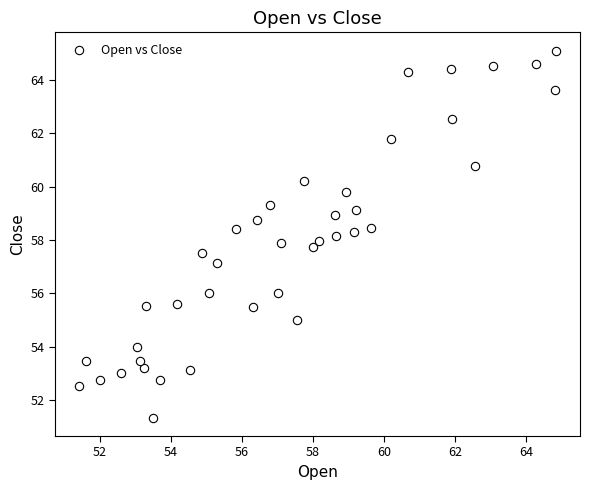

What is the range of X values (max minus min)?

13.4